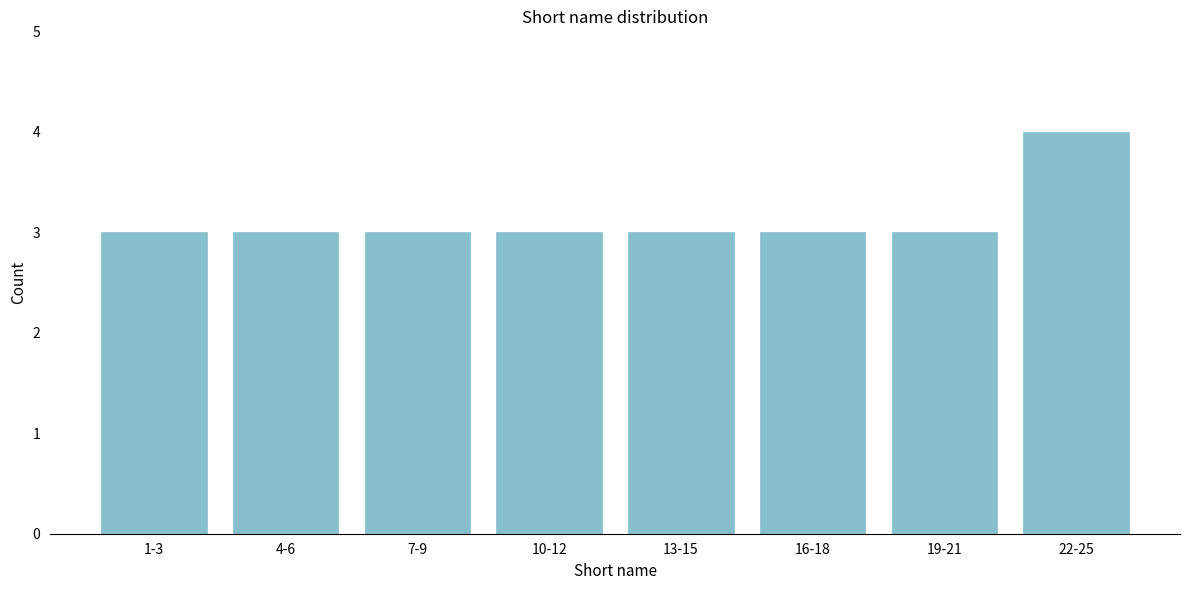

Reading left to right, transcribe all the data shown in this chart.

1-3=3	4-6=3	7-9=3	10-12=3	13-15=3	16-18=3	19-21=3	22-25=4